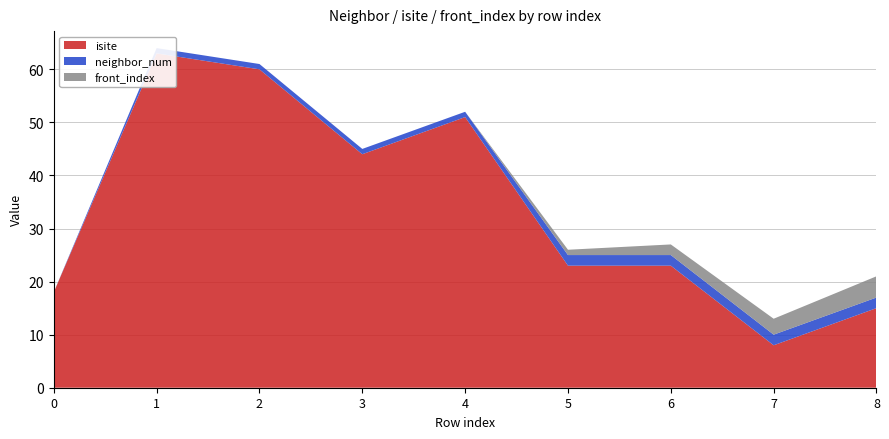

Reading left to right, what are all the values shown in this chart?

isite: 18	63	60	44	51	23	23	8	15
neighbor_num: 0	1	1	1	1	2	2	2	2
front_index: 0	0	0	0	0	1	2	3	4